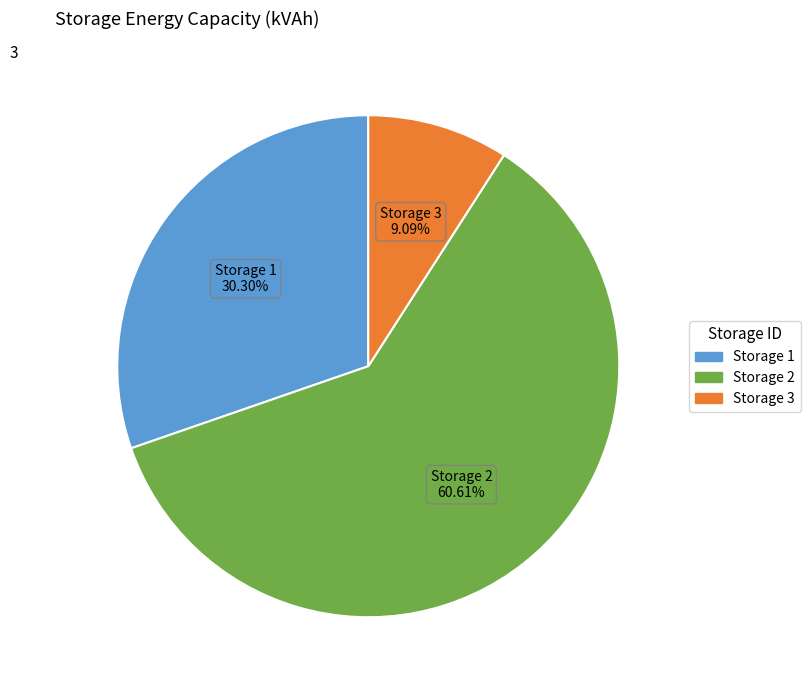

Does Storage 2 account for over 50% of the chart?

Yes